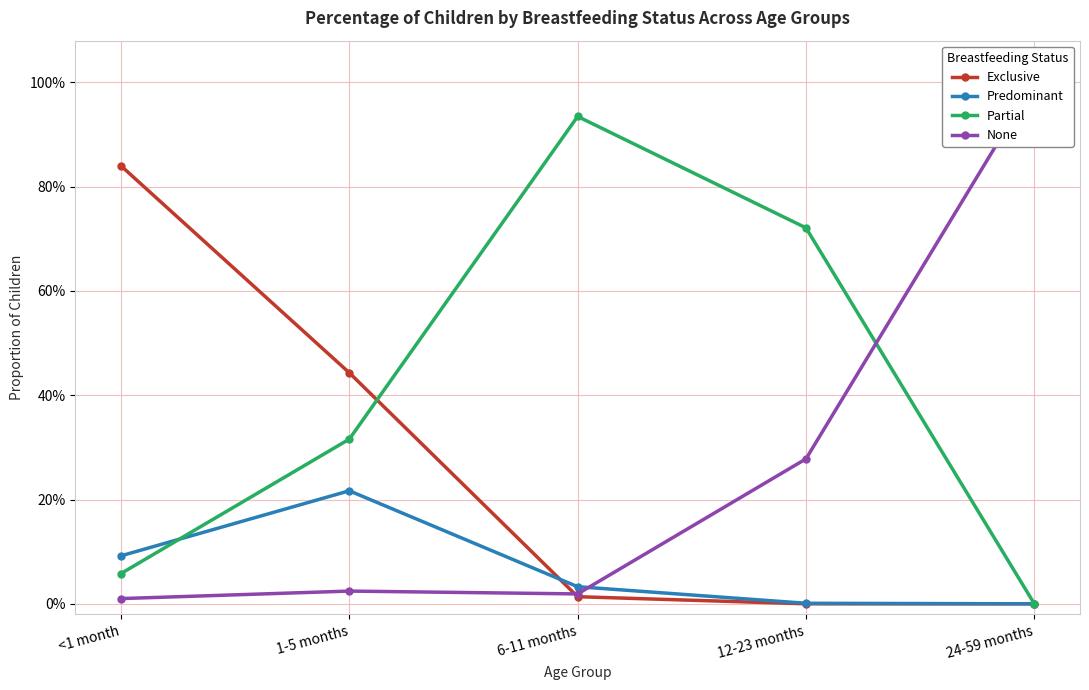

What are all the series names shown in the legend?

Exclusive, Predominant, Partial, None